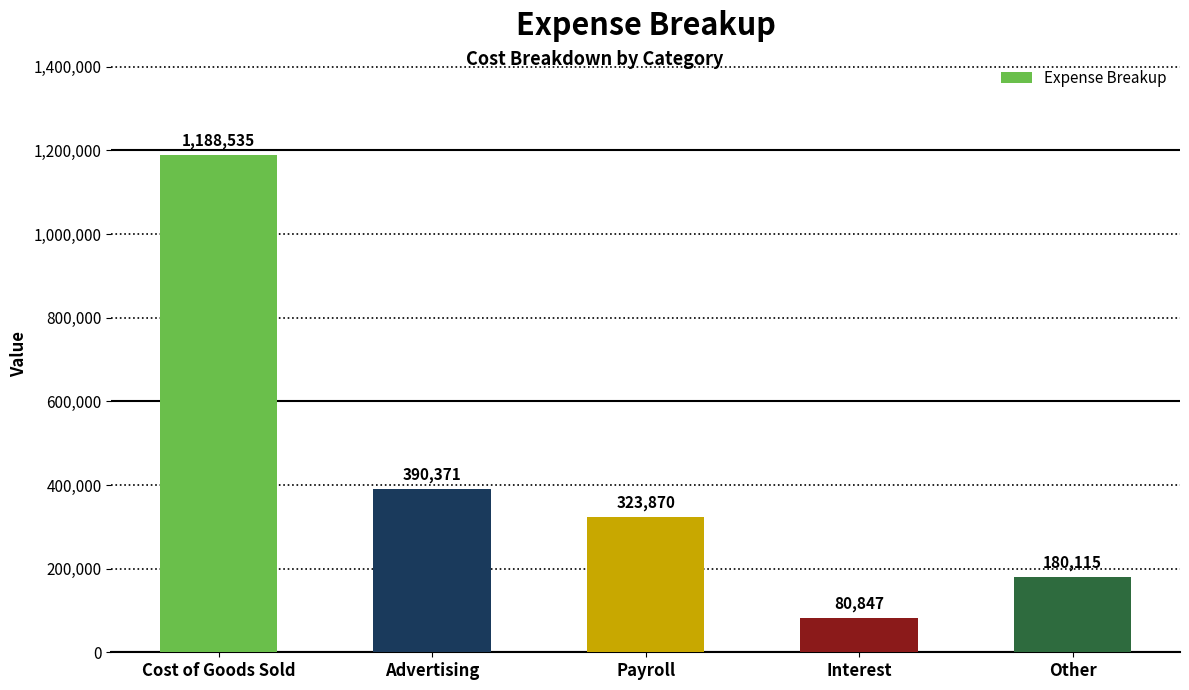

What position from the right is Advertising?

4